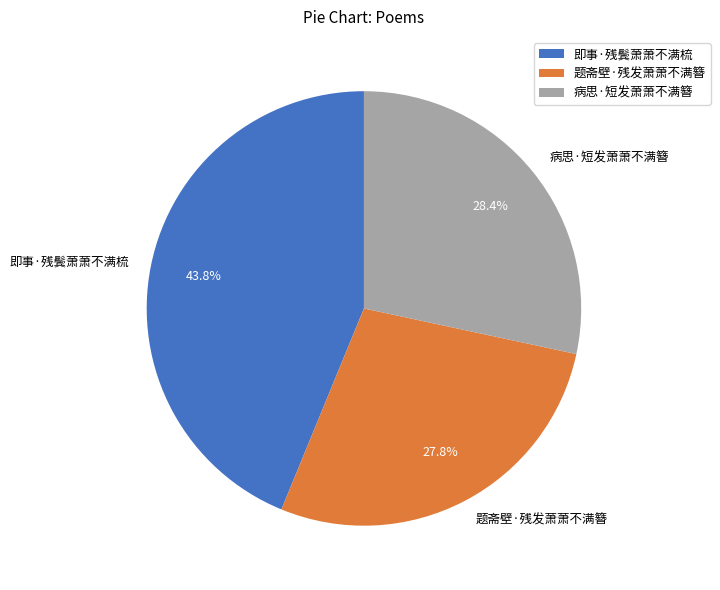

Which category has the smallest portion of the pie?

题斋壁·残发萧萧不满簪